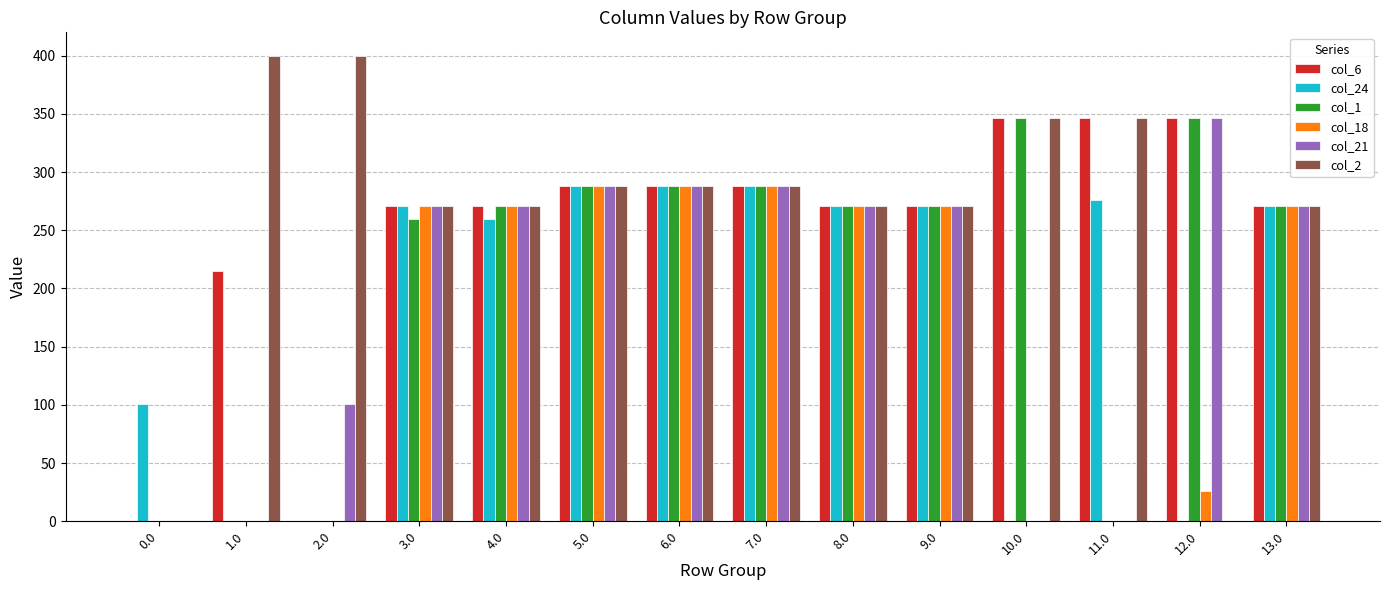

Which series has the largest total across all categories?

col_2